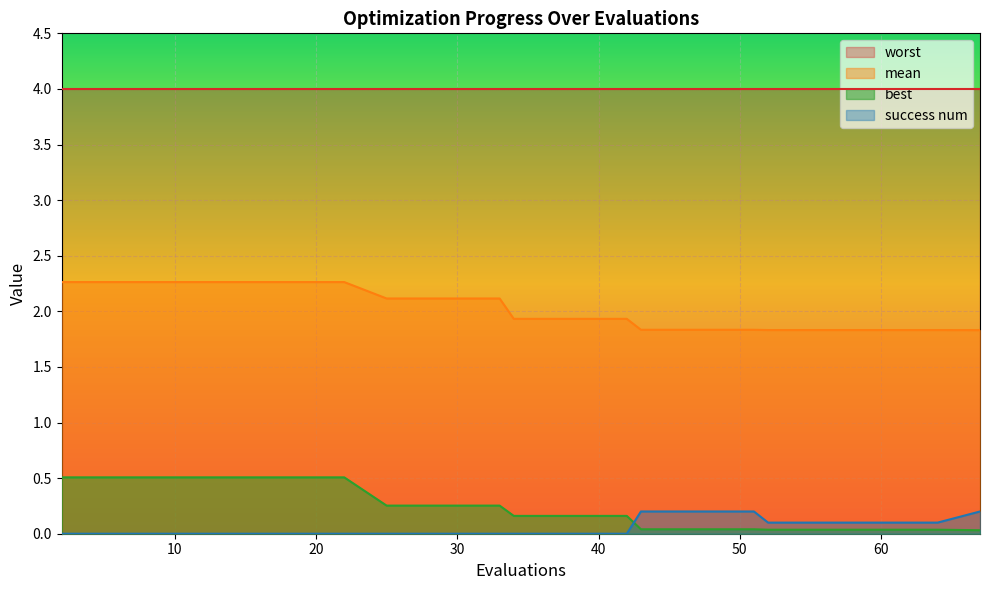

At which label does mean reach its minimum?

67